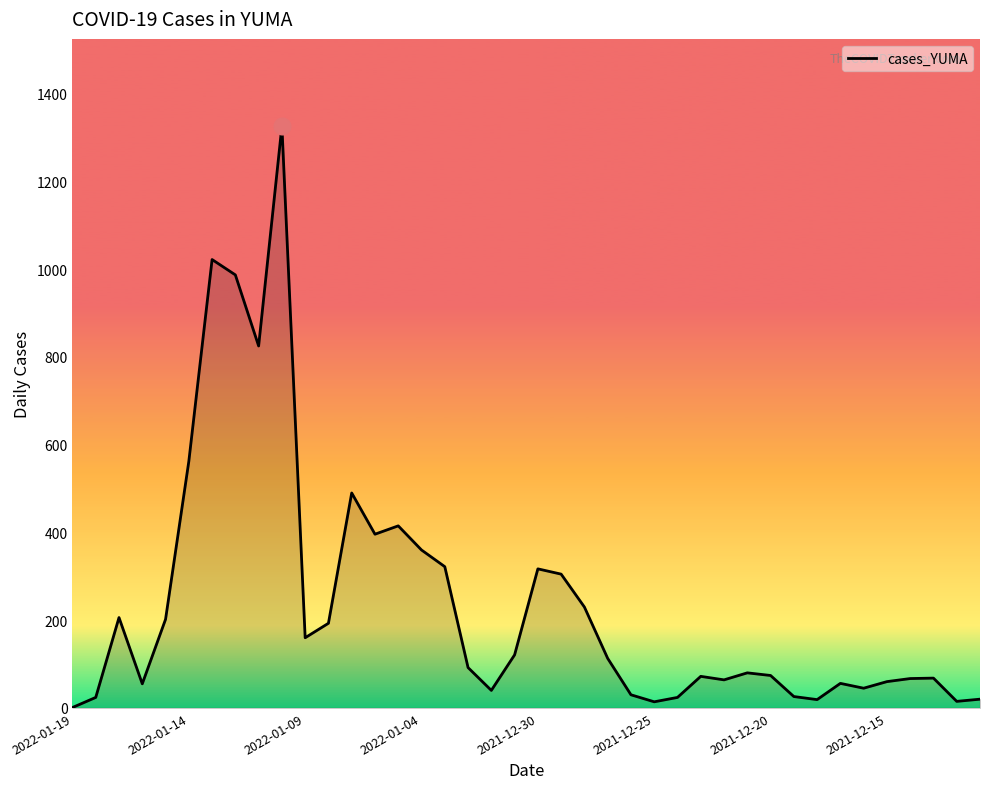

What is the greatest value displayed?

1326